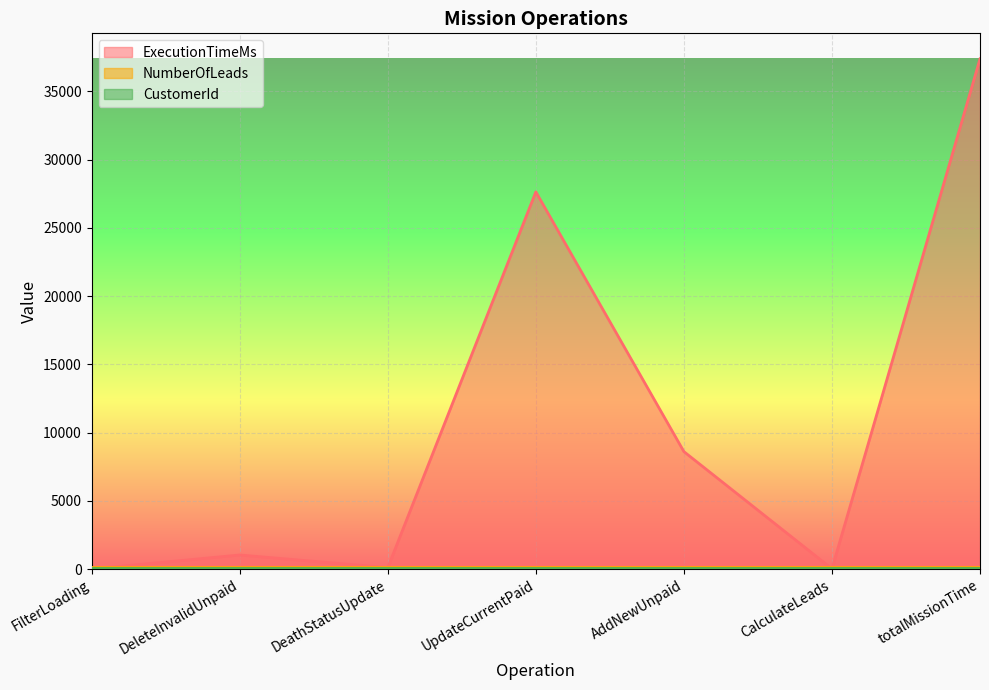

Between DeleteInvalidUnpaid and AddNewUnpaid, which is larger?

AddNewUnpaid